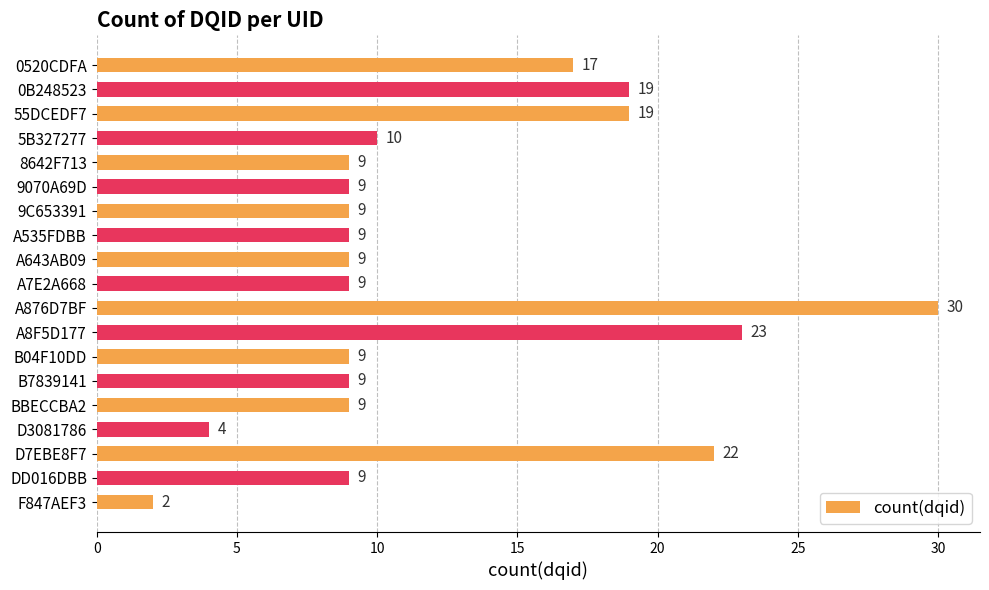

True or false: the data shows 9 at BBECCBA2.

True